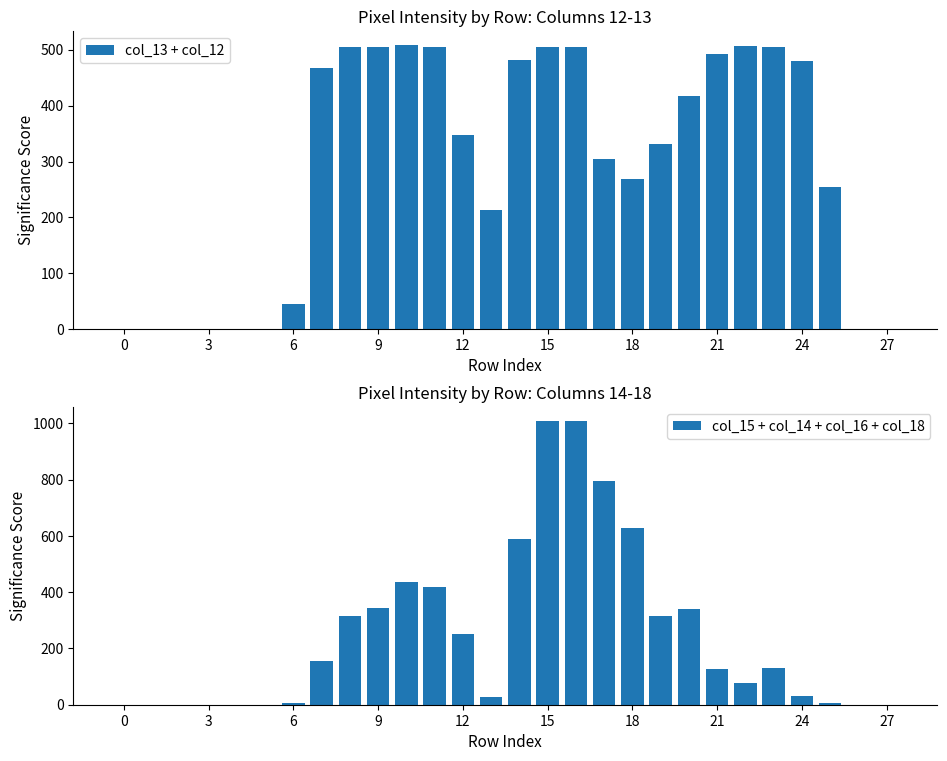

The value of col_13 + col_12 at 24 is 480. True or false?

True